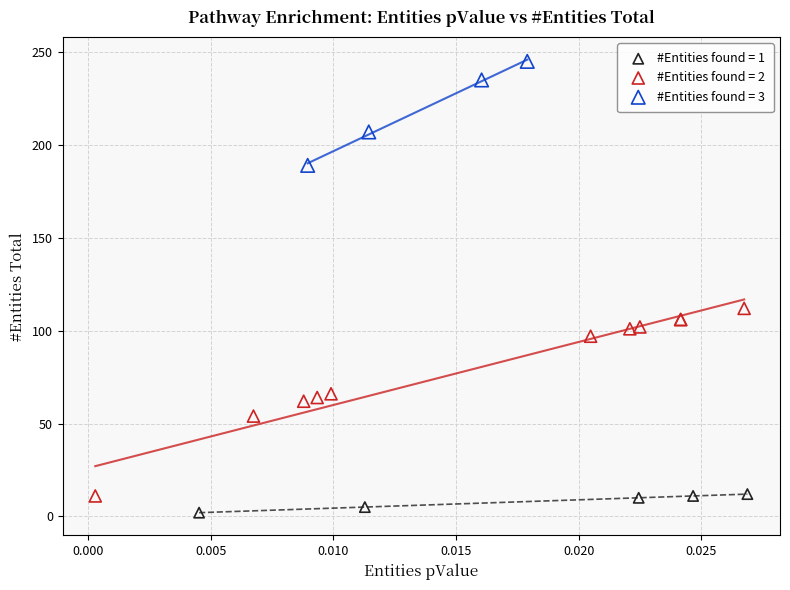

What are all the series names shown in the legend?

#Entities found = 1, #Entities found = 2, #Entities found = 3